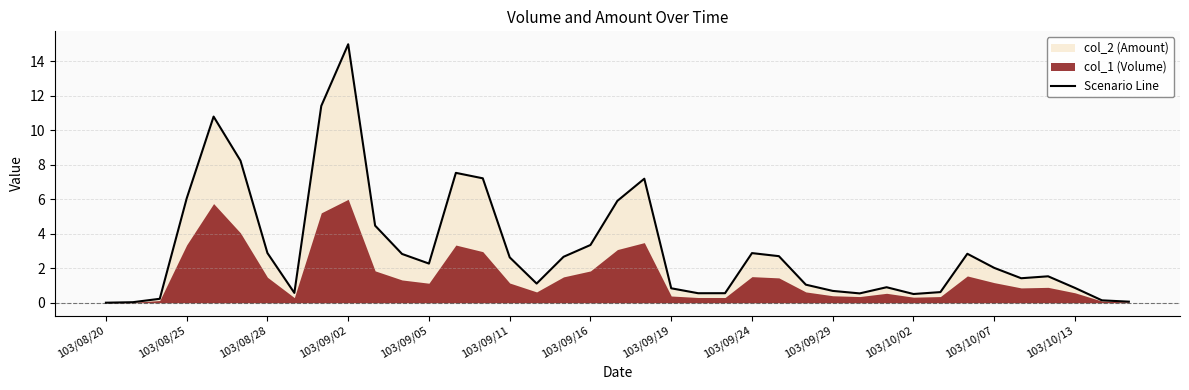

What is the maximum value for Scenario Line?

15.0